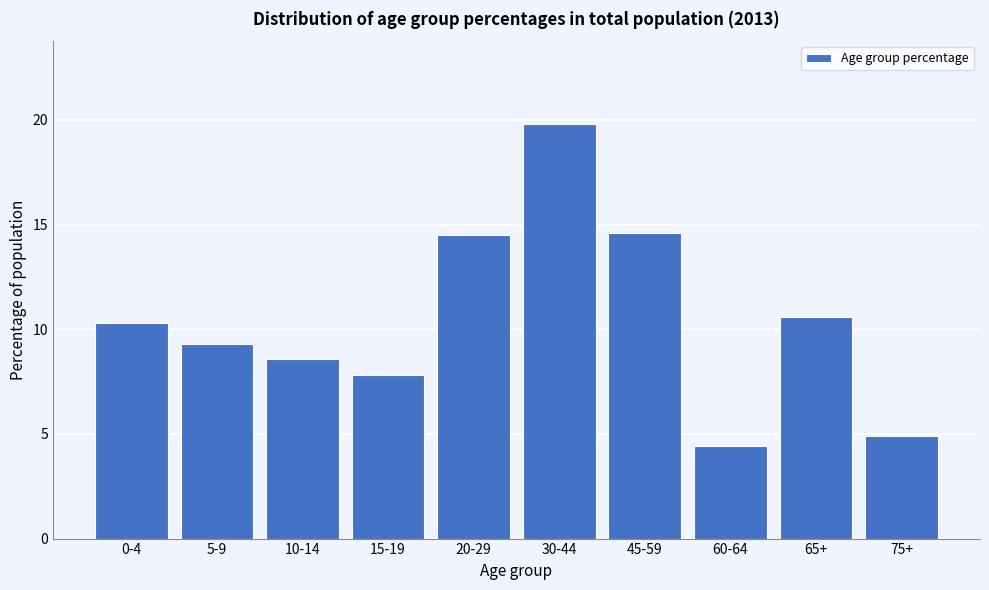

Reading right to left, what are all the values shown in this chart?

4.9	10.6	4.4	14.6	19.8	14.5	7.8	8.6	9.3	10.3